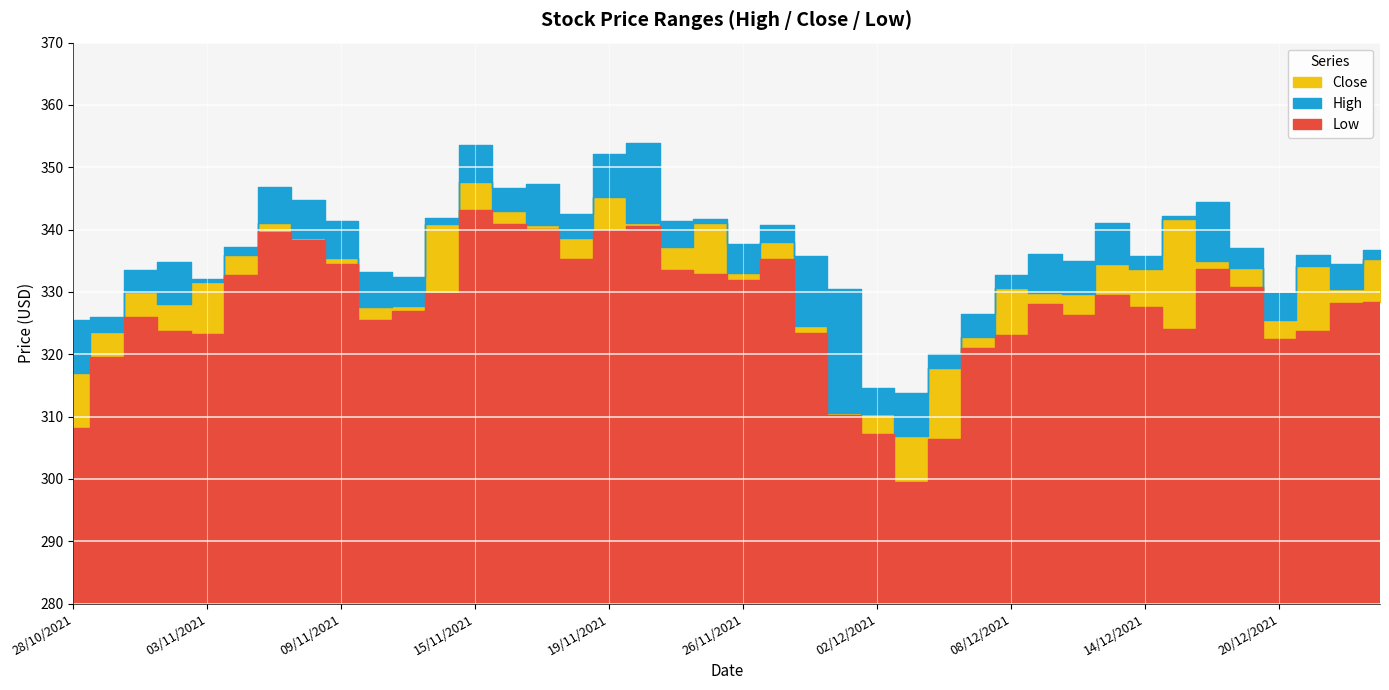

Between 02/12/2021 and 23/12/2021, which series saw the biggest shift?

Close